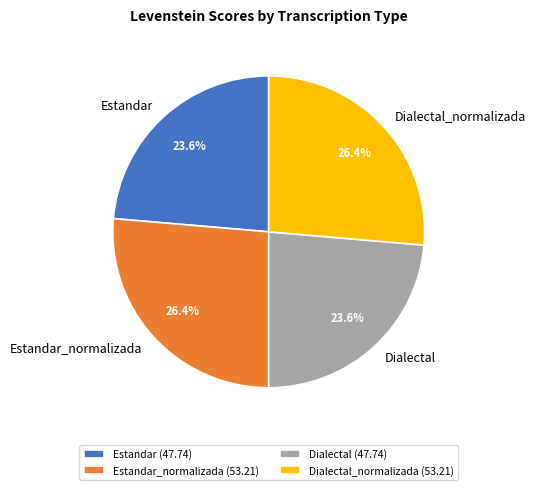

Which has a higher value, Dialectal_normalizada or Dialectal?

Dialectal_normalizada